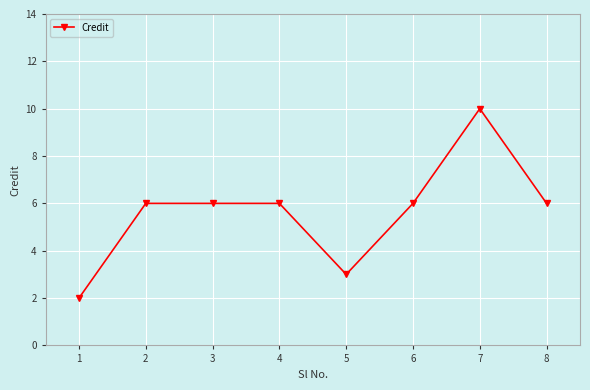

What is the ratio of the value at 6 to the value at 8?

1.0